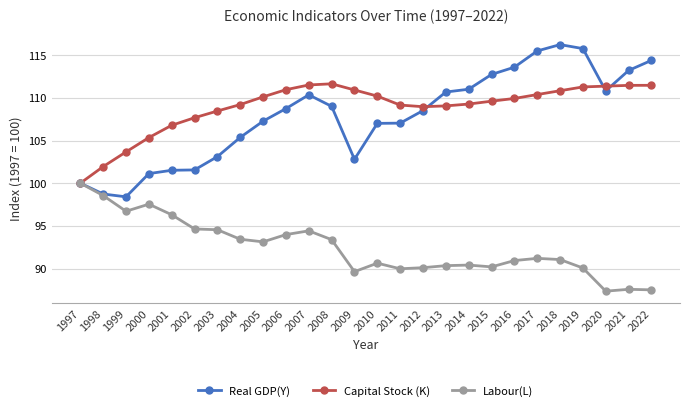

What is the sum of all Capital Stock (K) values?

2831.2